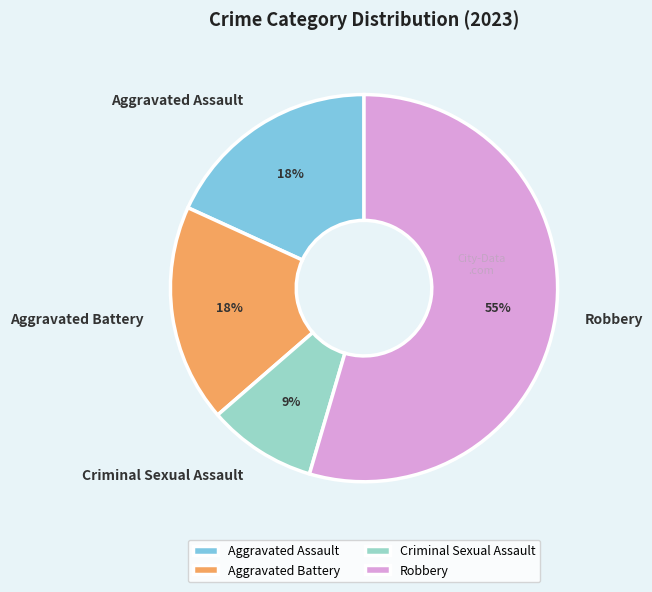

The Criminal Sexual Assault slice represents 2% of the pie. True or false?

False